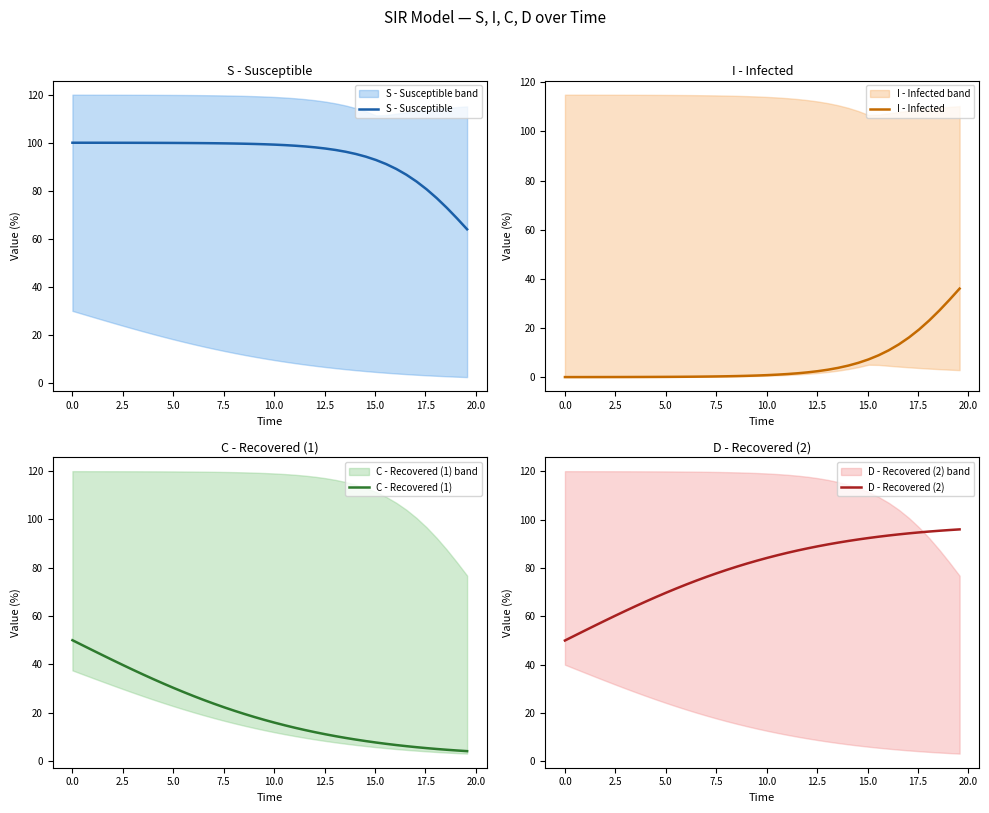

What is the highest value of the C - Recovered (1) series?

50.0